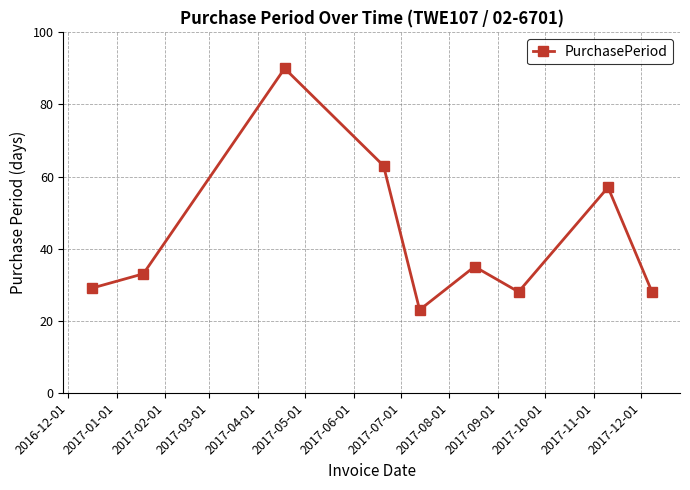

What is the value of the 6th point from the left?

35